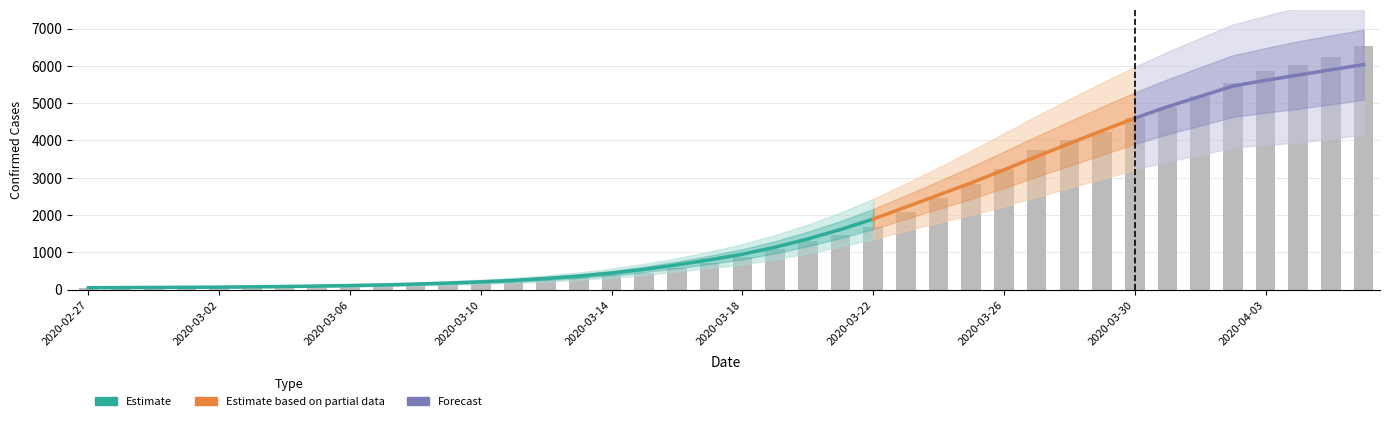

What position from the right is 2020-04-06?

1